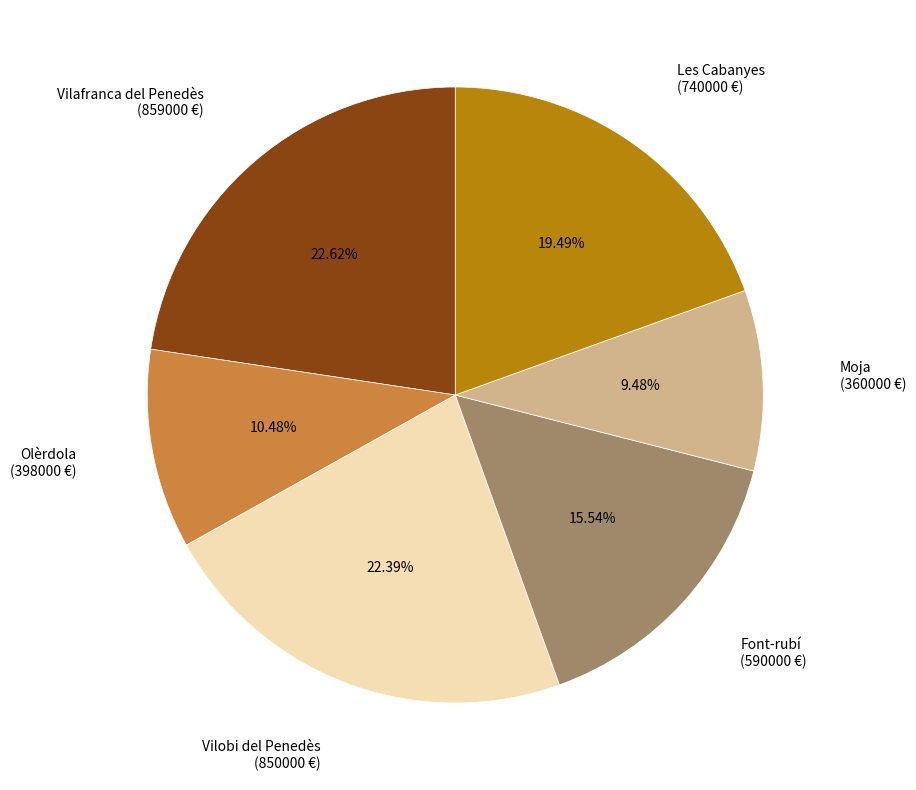

Does any single category account for the majority?

No